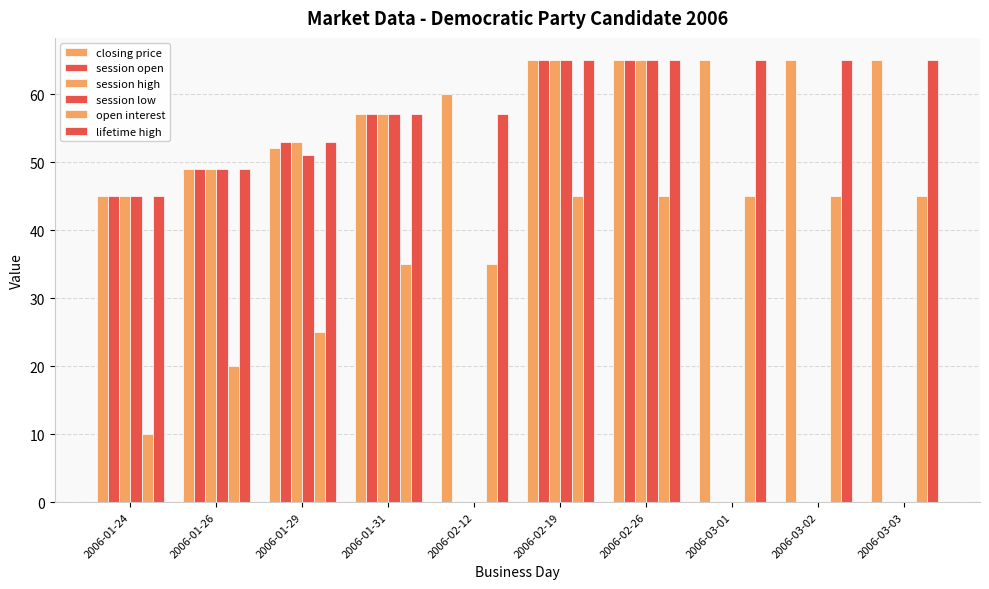

What is the sum of all session high values?

334